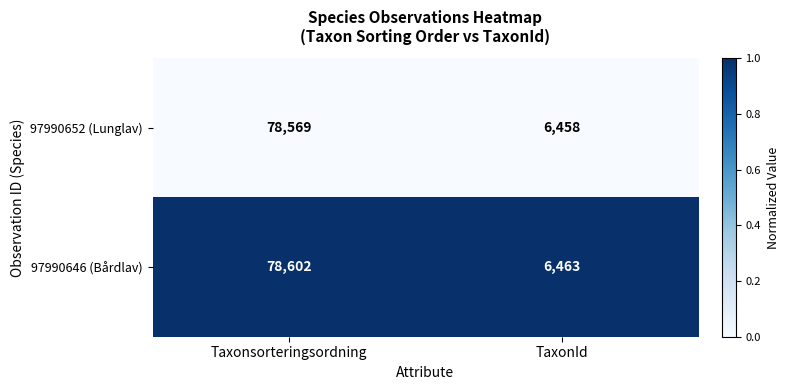

Which series has the largest total across all categories?

97990646 (Bårdlav)